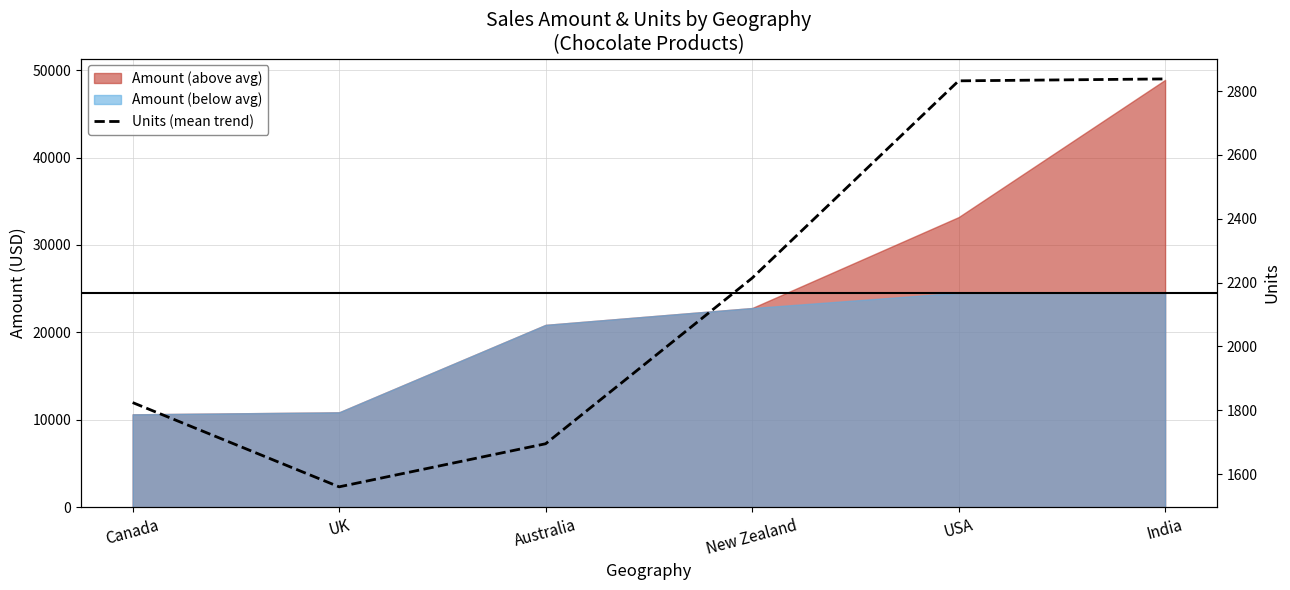

Reading left to right, extract all data points from this chart.

Canada=1824	UK=1560	Australia=1695	New Zealand=2214	USA=2832	India=2838